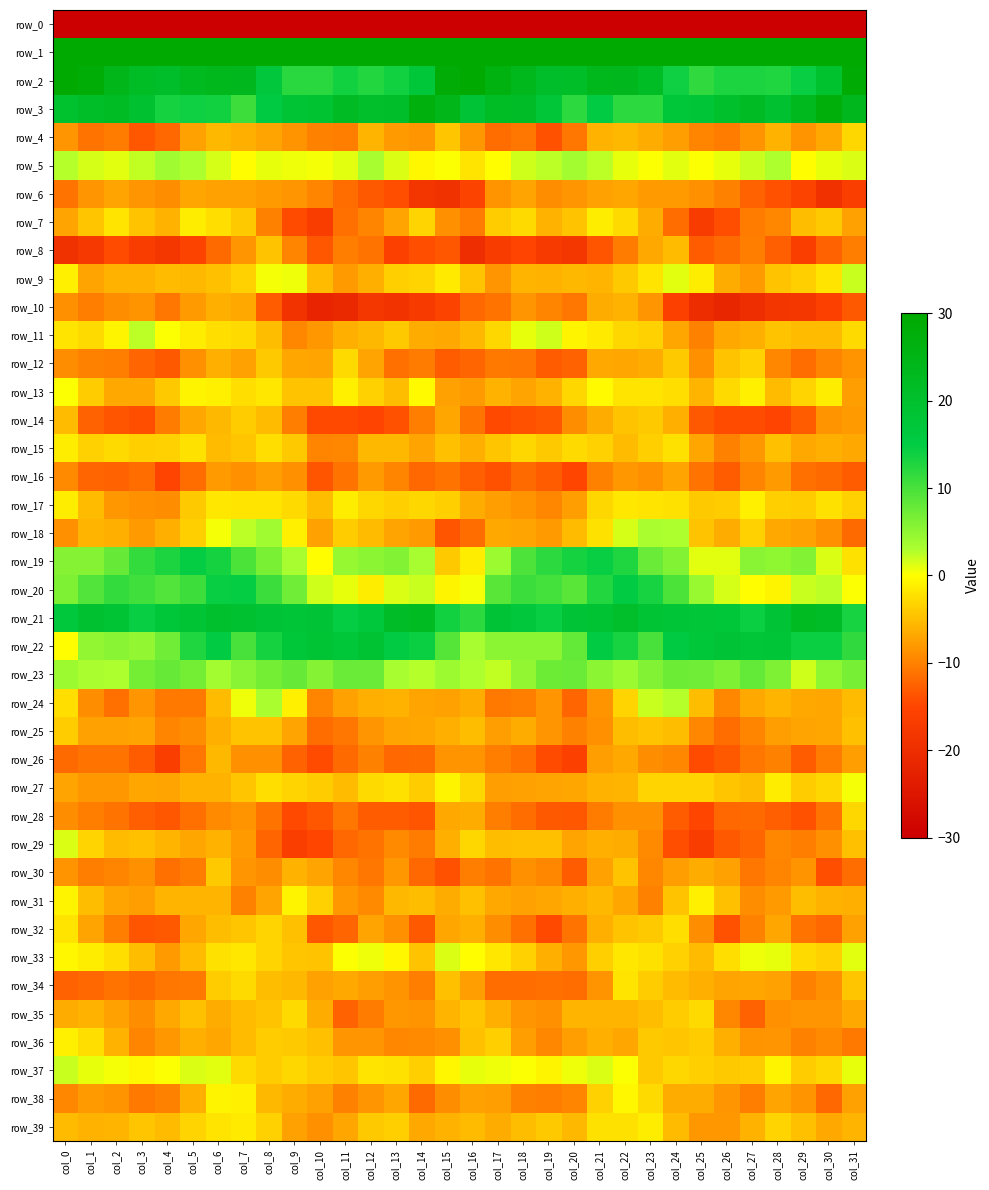

Where is row_4 nearest to the value -8?

col_16